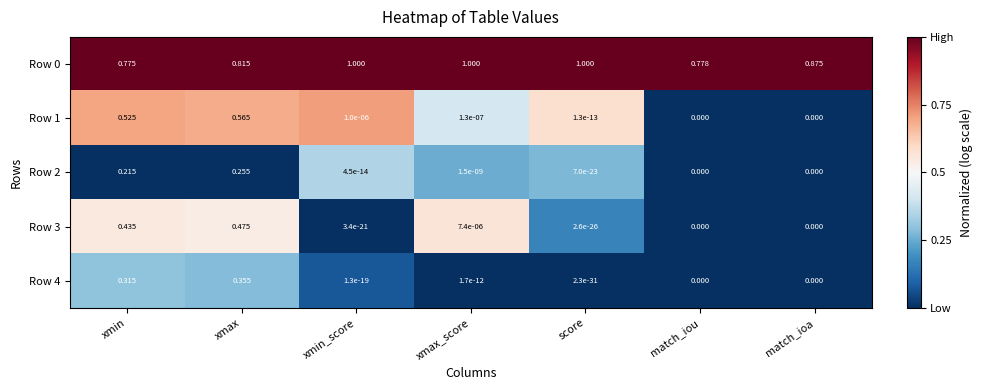

At which category is the sum across all series the highest?

xmax